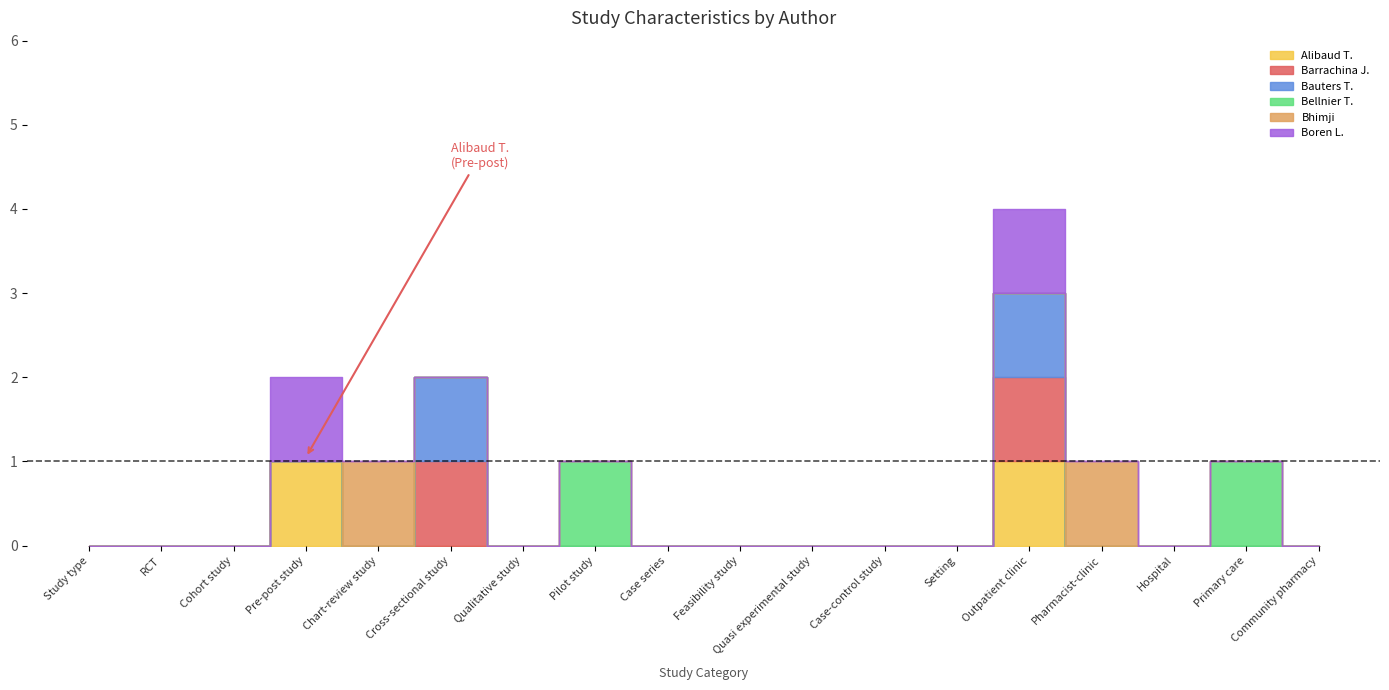

List the labels in order of Barrachina J. value, largest first.

Cross-sectional study, Outpatient clinic, Study type, RCT, Cohort study, Pre-post study, Chart-review study, Qualitative study, Pilot study, Case series, Feasibility study, Quasi experimental study, Case-control study, Setting, Pharmacist-clinic, Hospital, Primary care, Community pharmacy